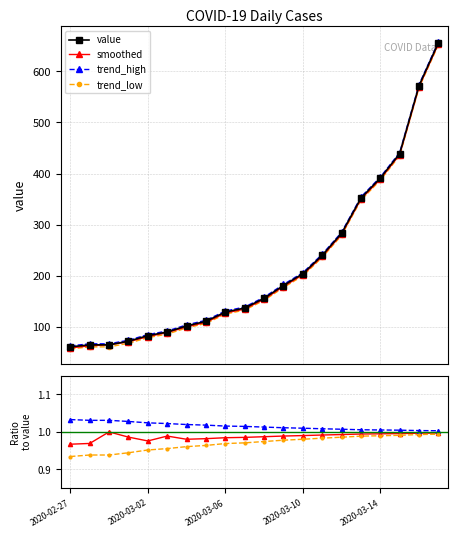

What value does the trend_high series have at 6?

1.0